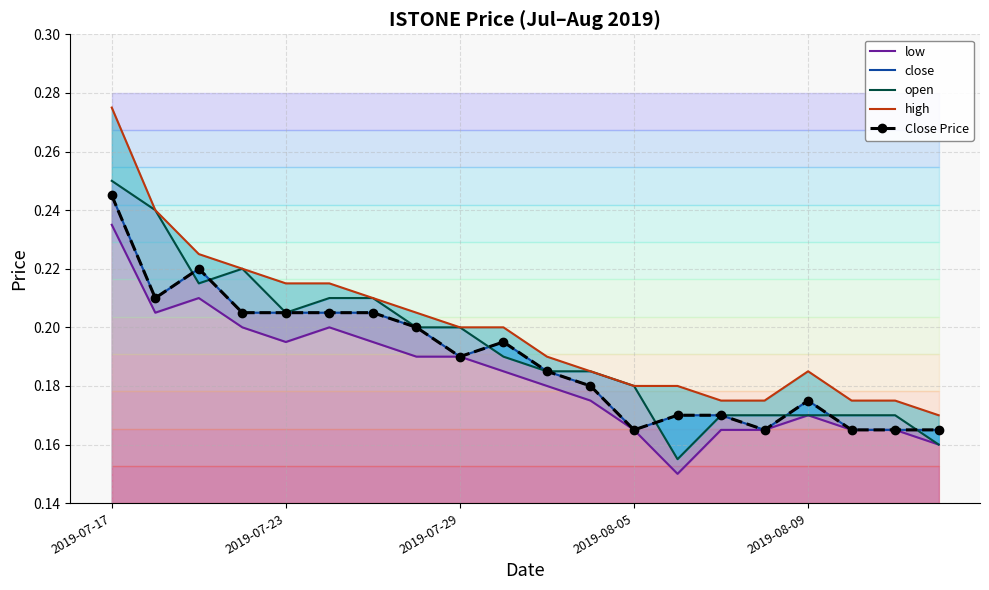

What is the difference between the maximum and minimum values in the close series?

0.1